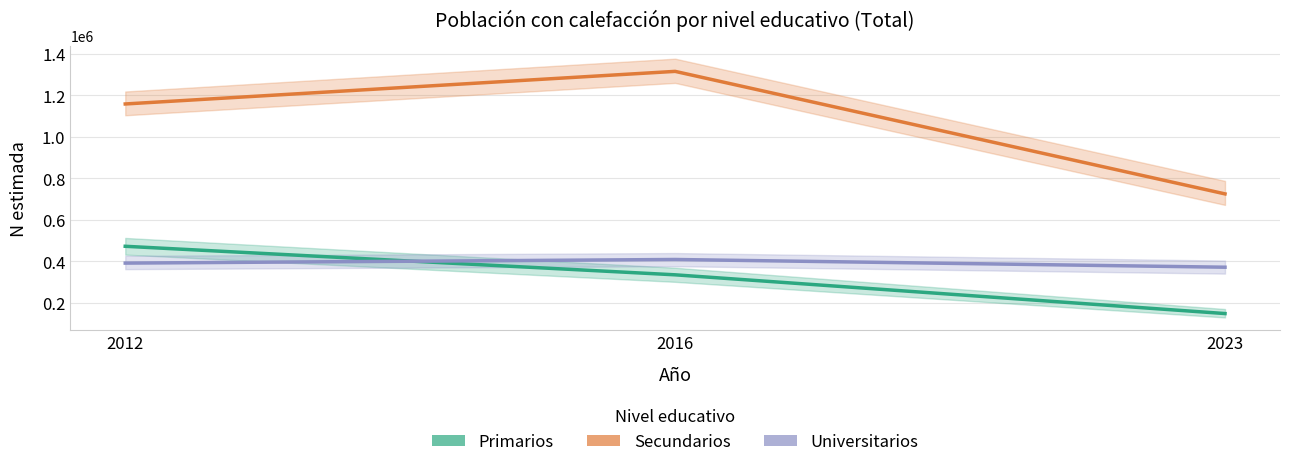

How many Universitarios values are between 371427 and 408648?

3